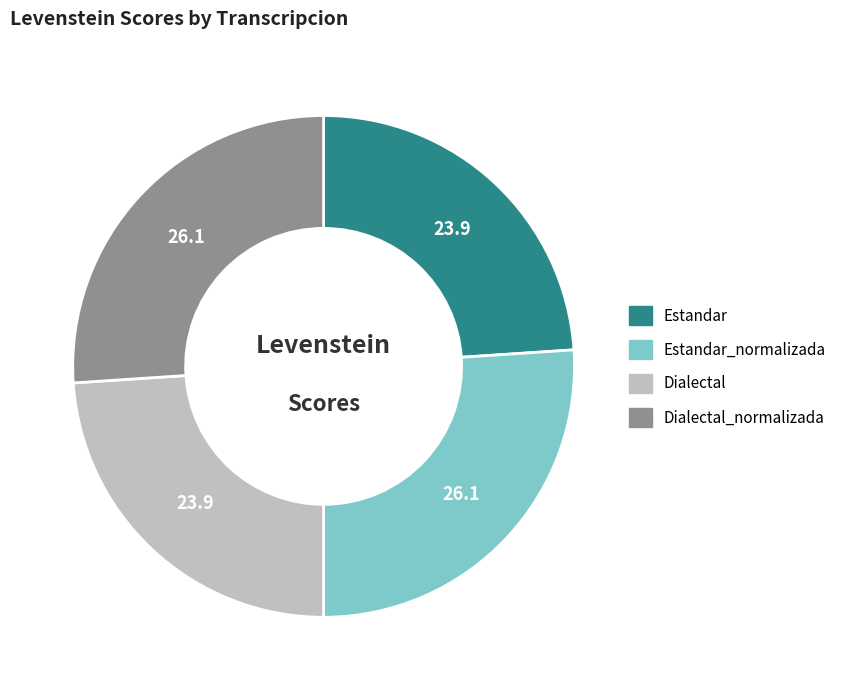

Is there any slice that represents more than half of the pie?

No